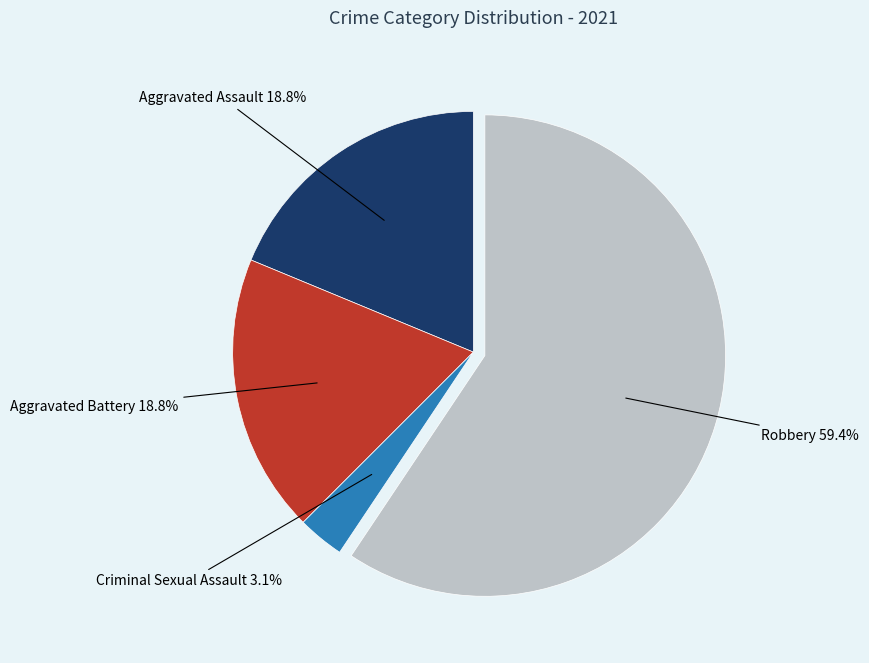

Does any single category account for the majority?

Yes